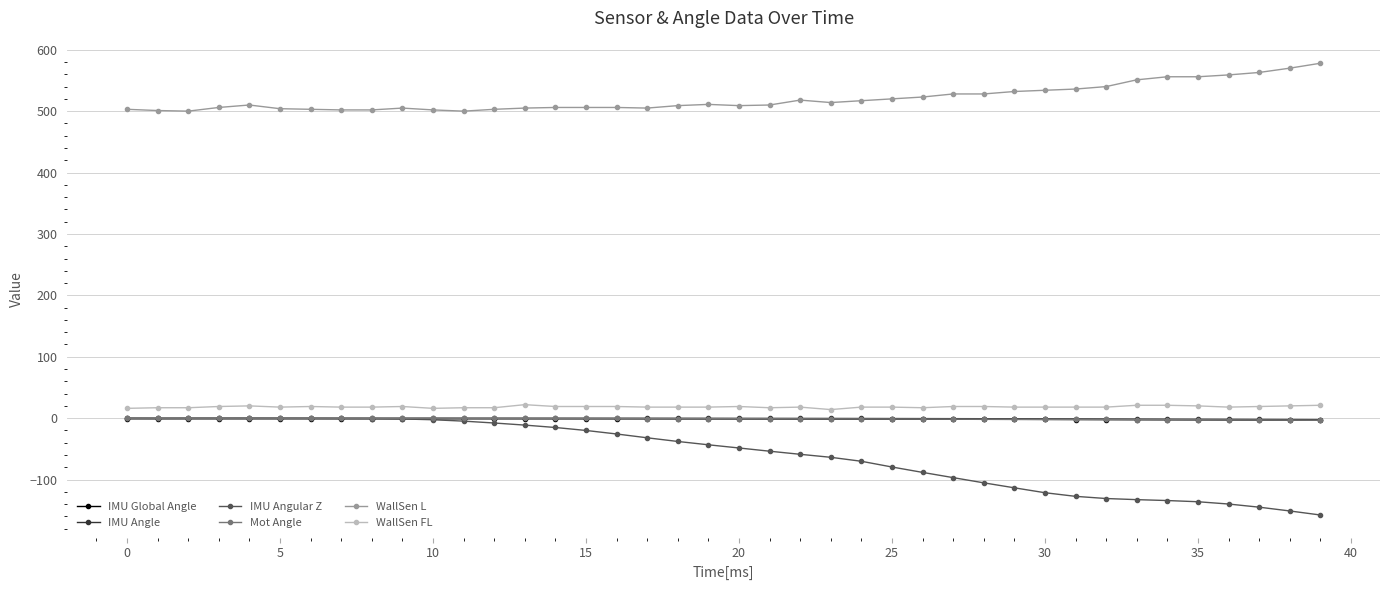

Which series has the largest range (max minus min)?

IMU Angular Z